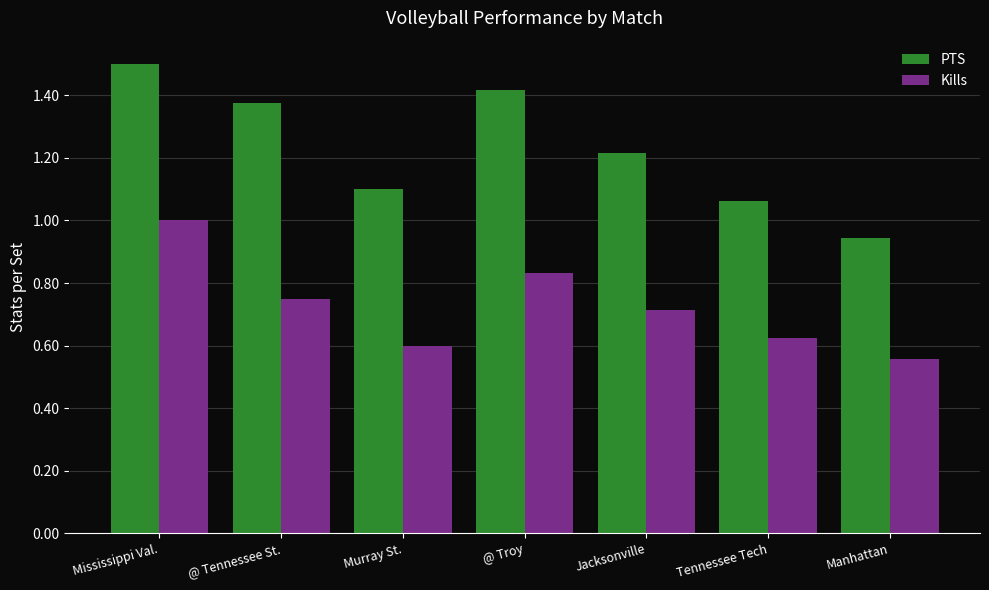

What is the total value across all series at Jacksonville?

1.9